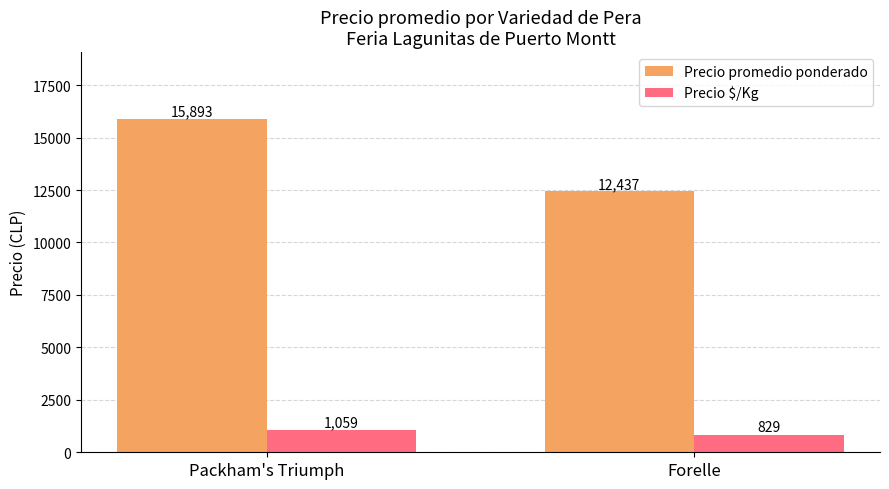

What is the sum of the Precio promedio ponderado values at Packham's Triumph and Forelle?

28330